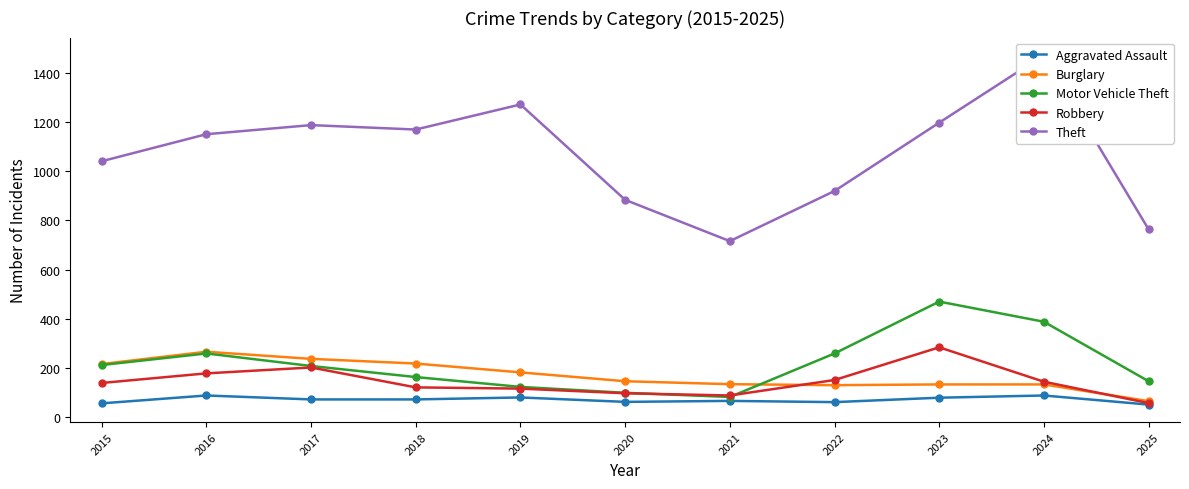

How many data points in Robbery are less than 139?

5